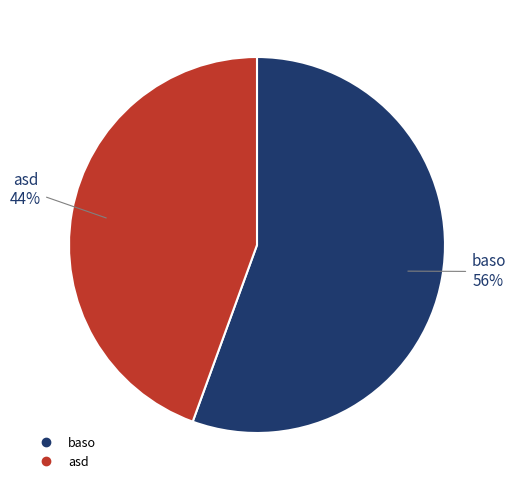

How many segments does this pie chart have?

2